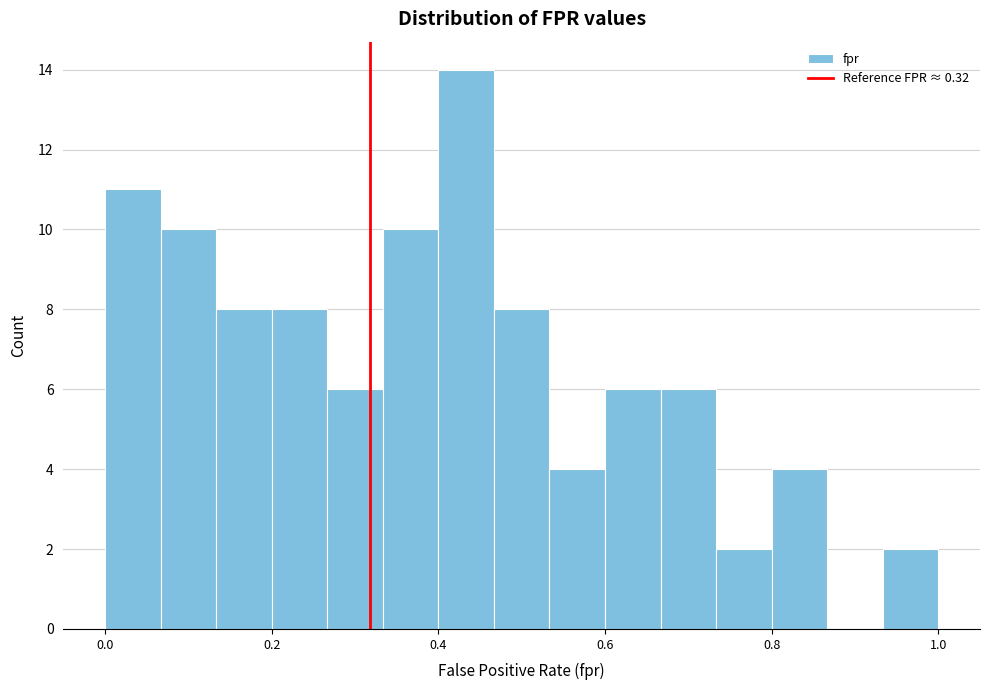

Around what value on the x-axis is the tallest bar? Give the approximate position of its centre, as read against the axis.

0.44